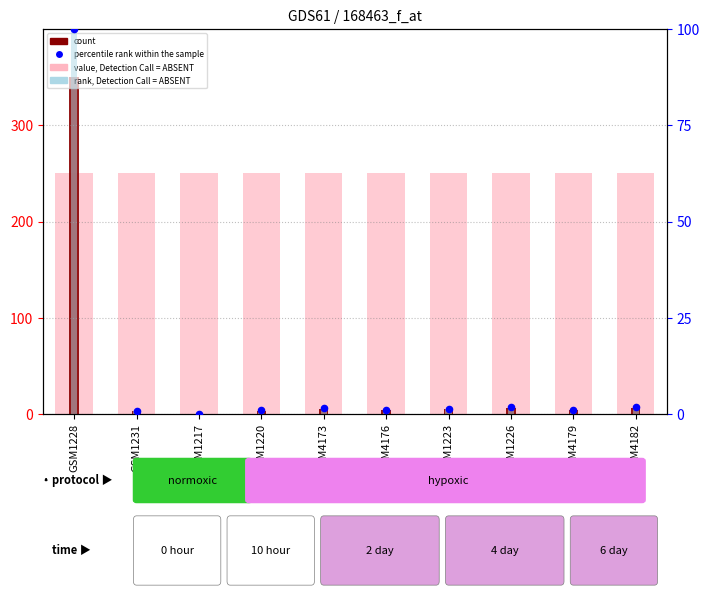

Which series has the largest total across all categories?

value, Detection Call = ABSENT